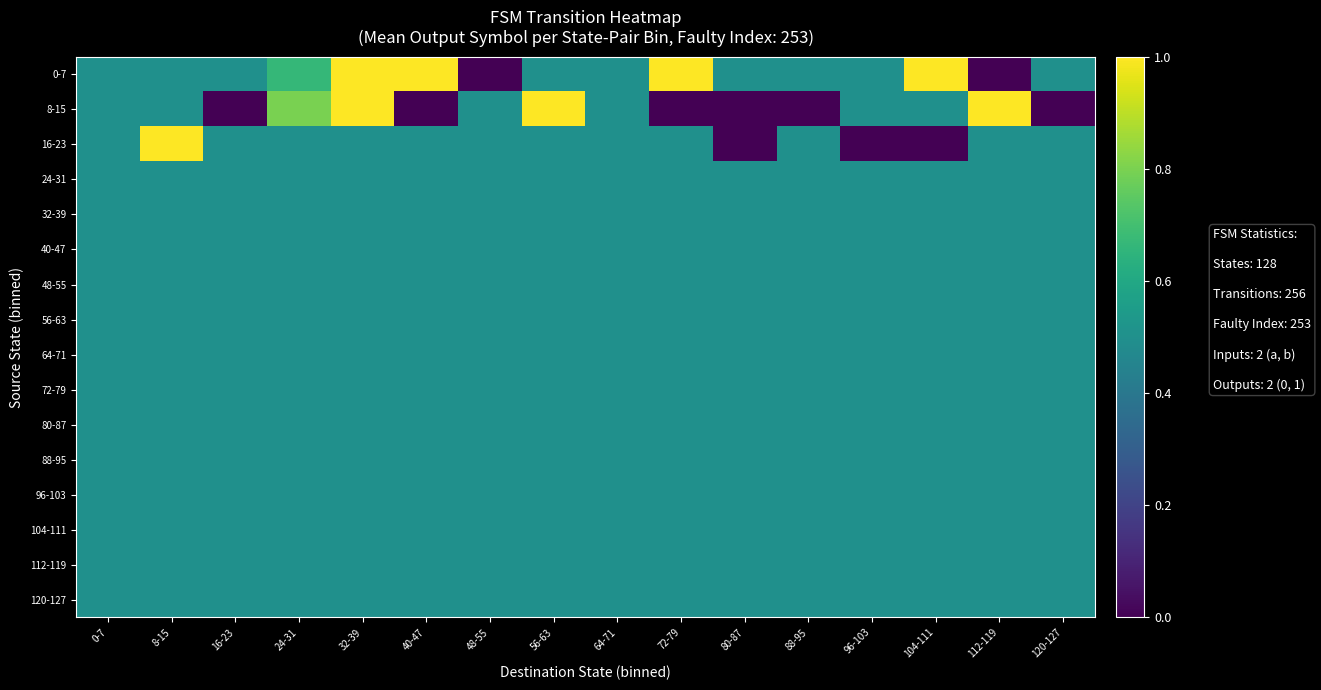

At how many categories does at least one series exceed 0?

16